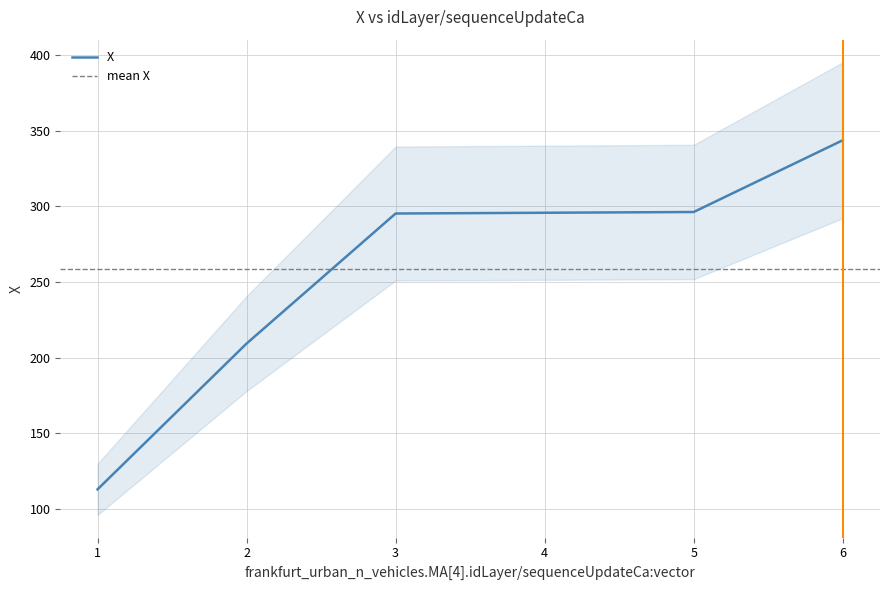

Does the chart have visible grid lines?

Yes